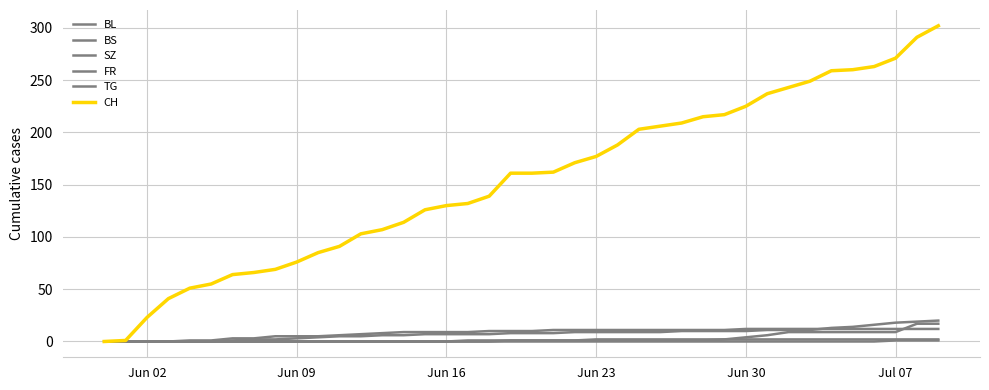

How many lines are shown in the chart?

6